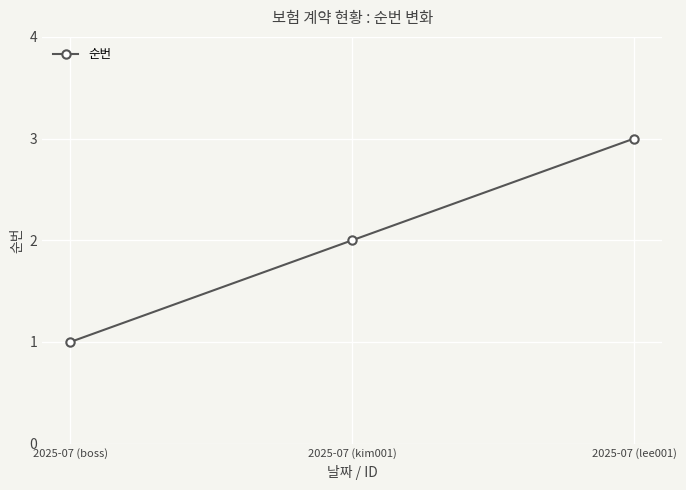

What is the difference between the maximum and minimum values?

2